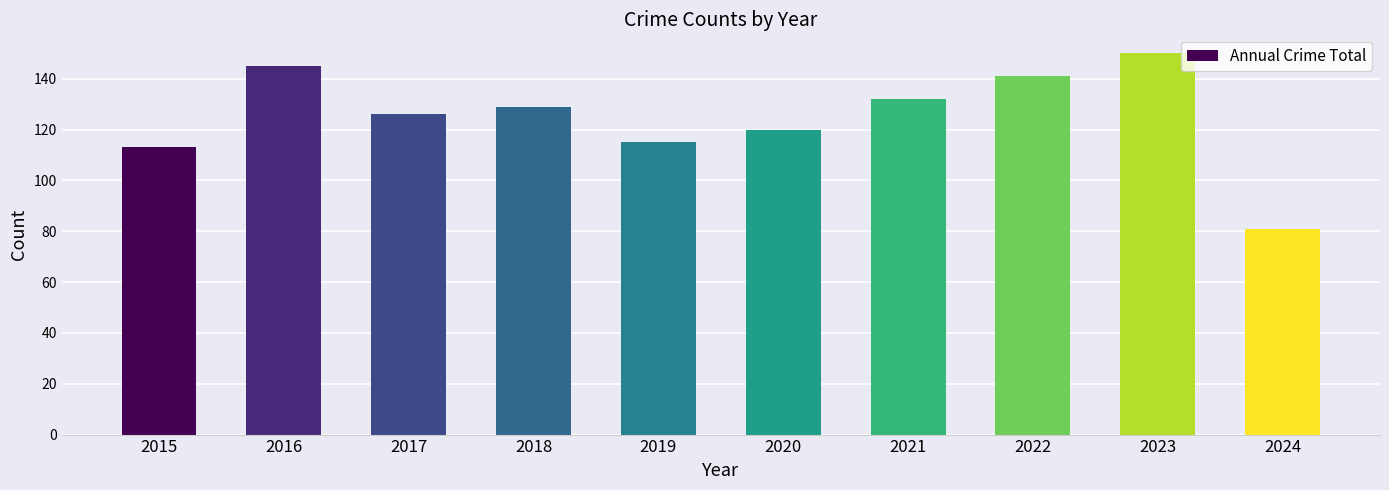

Does the chart contain stacked bars?

No